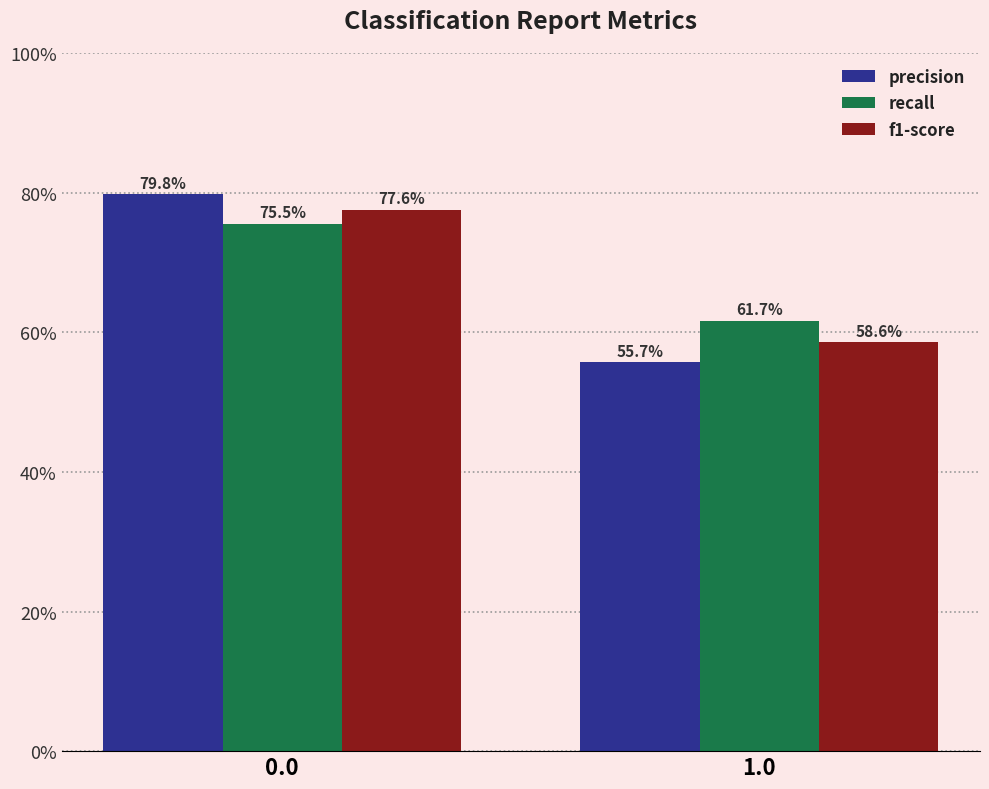

Does the chart contain any negative values?

No